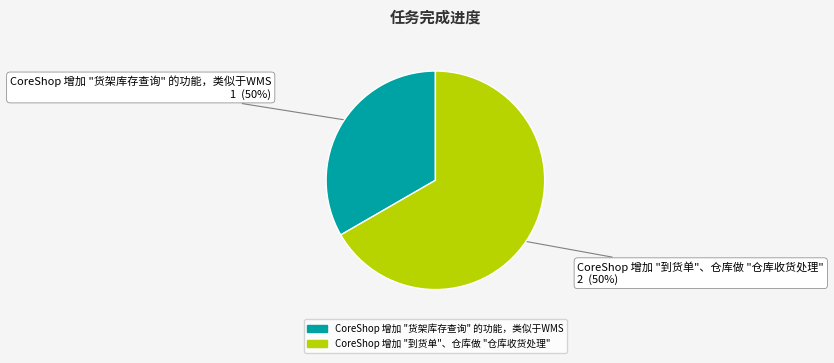

Which slice is the smallest?

CoreShop 增加 "货架库存查询" 的功能，类似于WMS